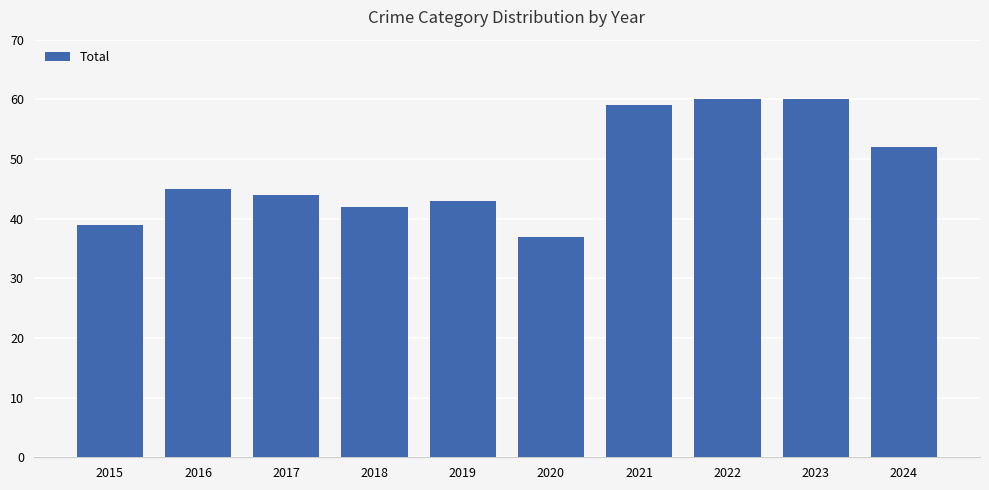

How many bars are there in total?

10